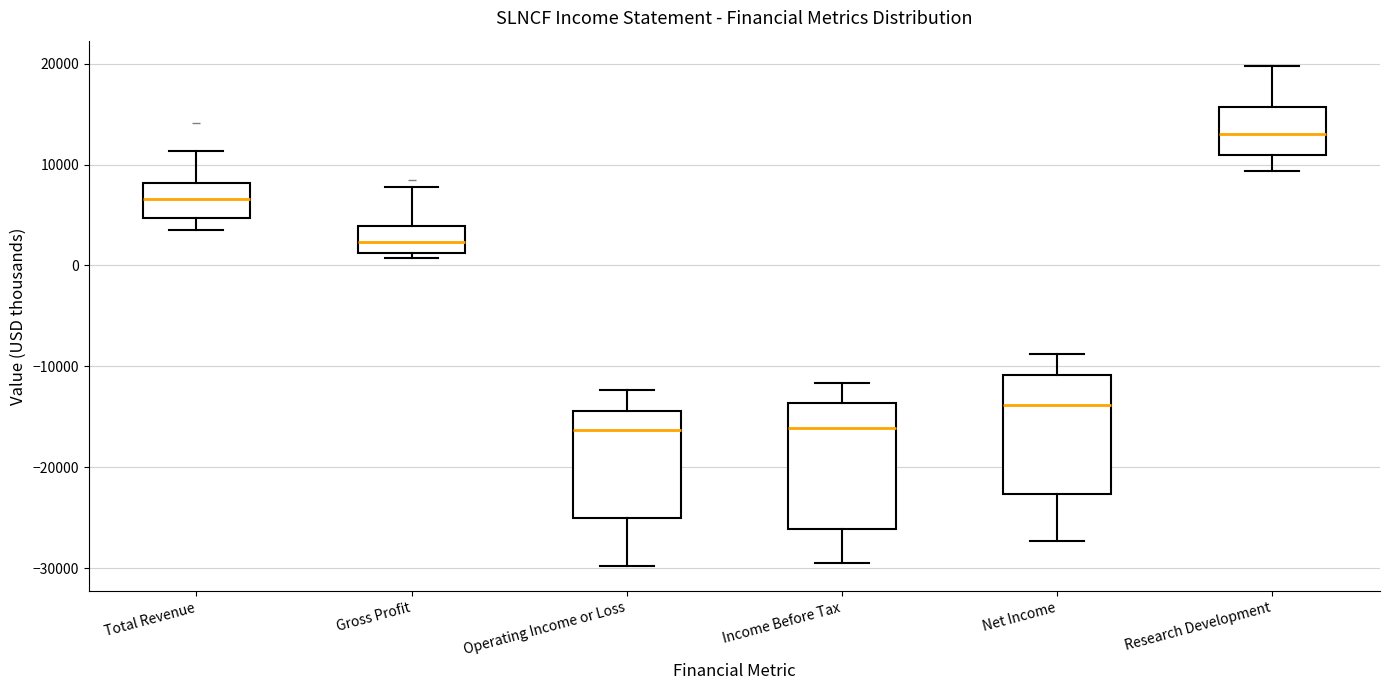

Reading left to right, read every box against the y-axis: the position of its median line, the range the box covers, and the ends of its whiskers. The values are not printed on the chart, so give them approximately, as read against the axis.

Total Revenue: median 7000, box 5000 to 8000, whiskers 4000 to 11000
Gross Profit: median 2000, box 1000 to 4000, whiskers 1000 (just below the box's lower edge) to 8000
Operating Income or Loss: median -16000, box -25000 to -14000, whiskers -30000 to -12000
Income Before Tax: median -16000, box -26000 to -14000, whiskers -29000 to -12000
Net Income: median -14000, box -23000 to -11000, whiskers -27000 to -9000
Research Development: median 13000, box 11000 to 16000, whiskers 9000 to 20000